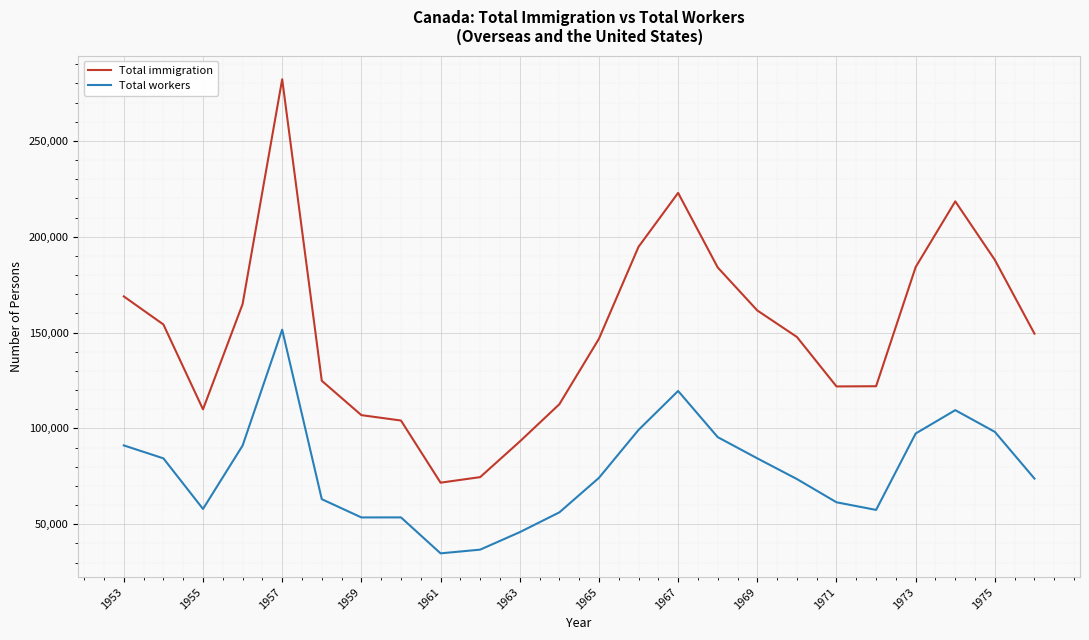

List the series in order of their peak value, highest first.

Total immigration, Total workers